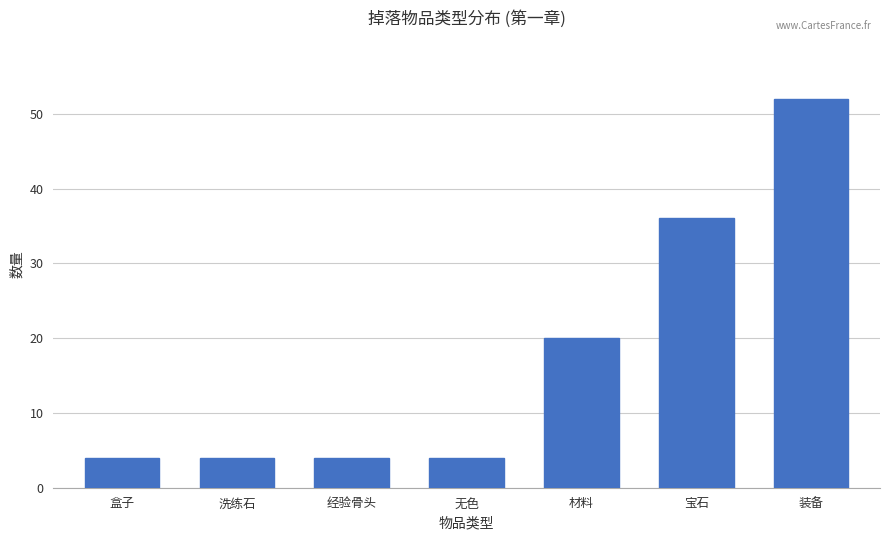

What is the change in value from 洗练石 to 装备?

+48